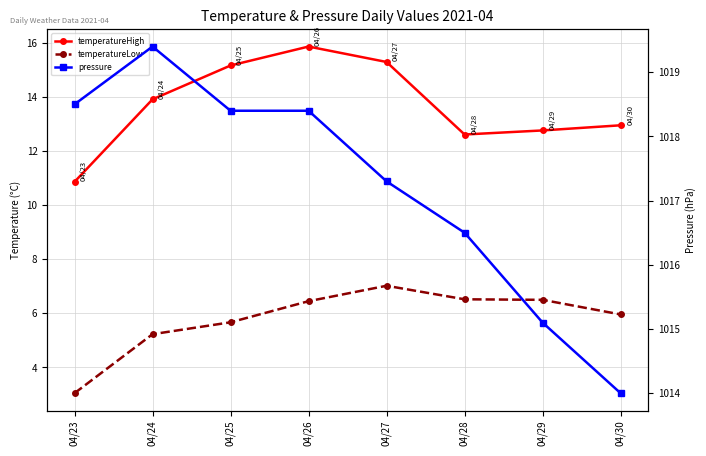

Which series has the largest total across all categories?

pressure